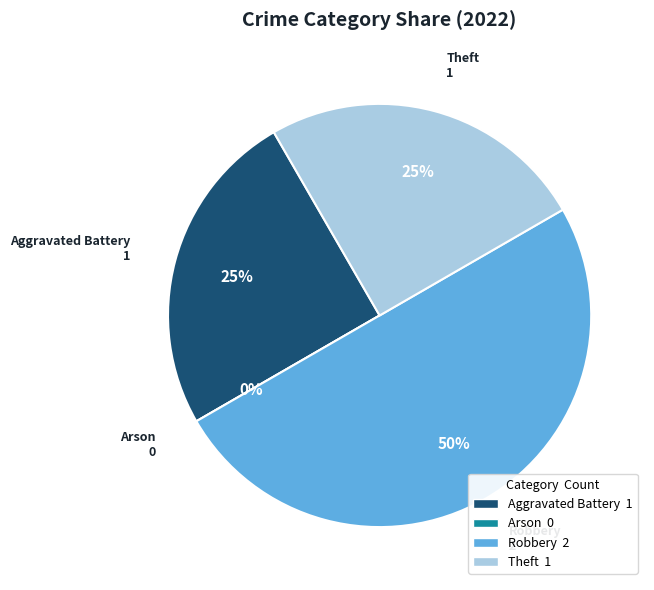

How many segments does this pie chart have?

4